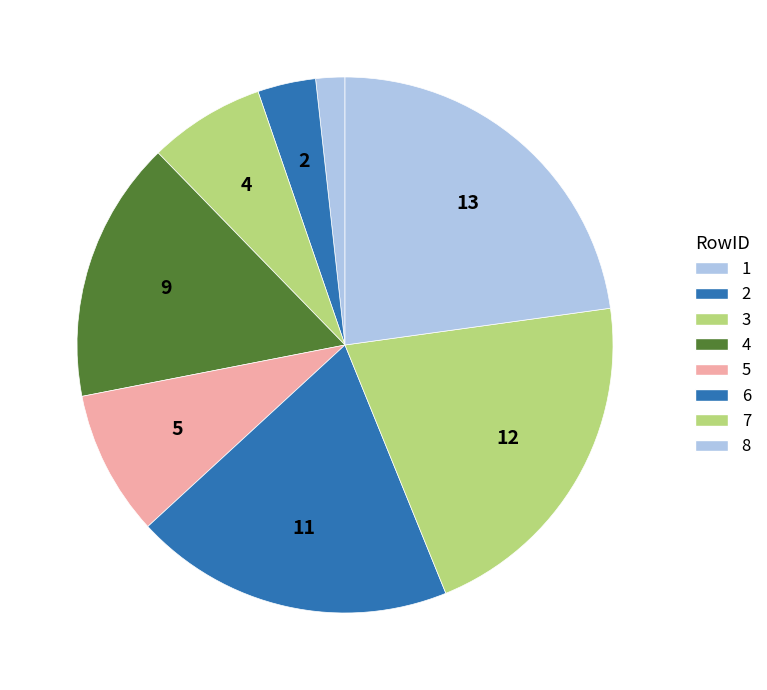

Is 2 the majority of the pie?

No